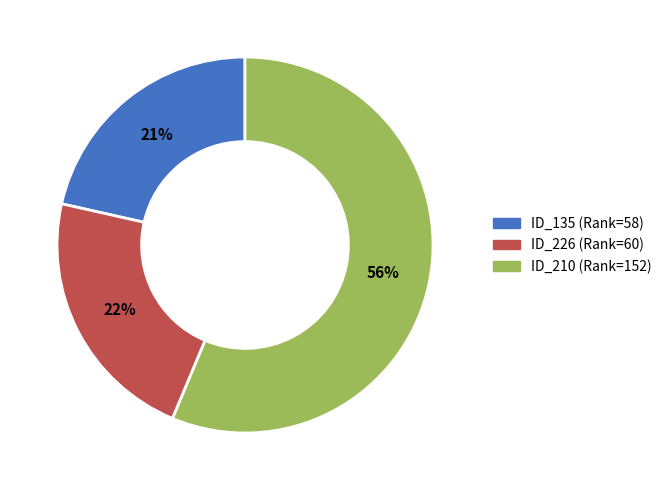

Do ID_210 (Rank=152) and ID_135 (Rank=58) together represent more than half of the pie?

Yes